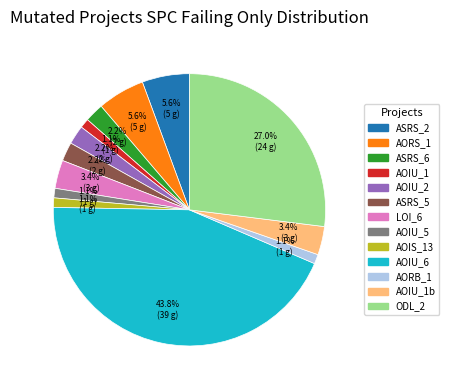

Count the number of slices in the pie.

13